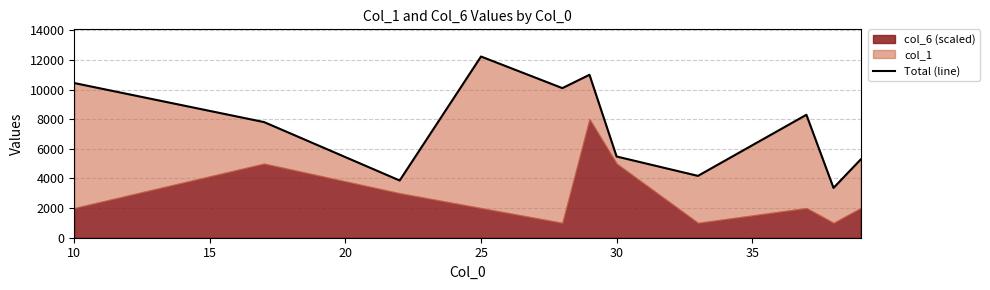

How many data points are less than 7806?

5